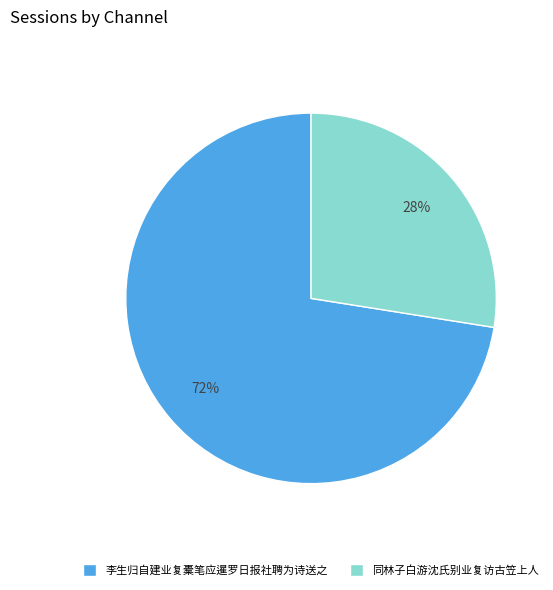

Count the number of slices in the pie.

2